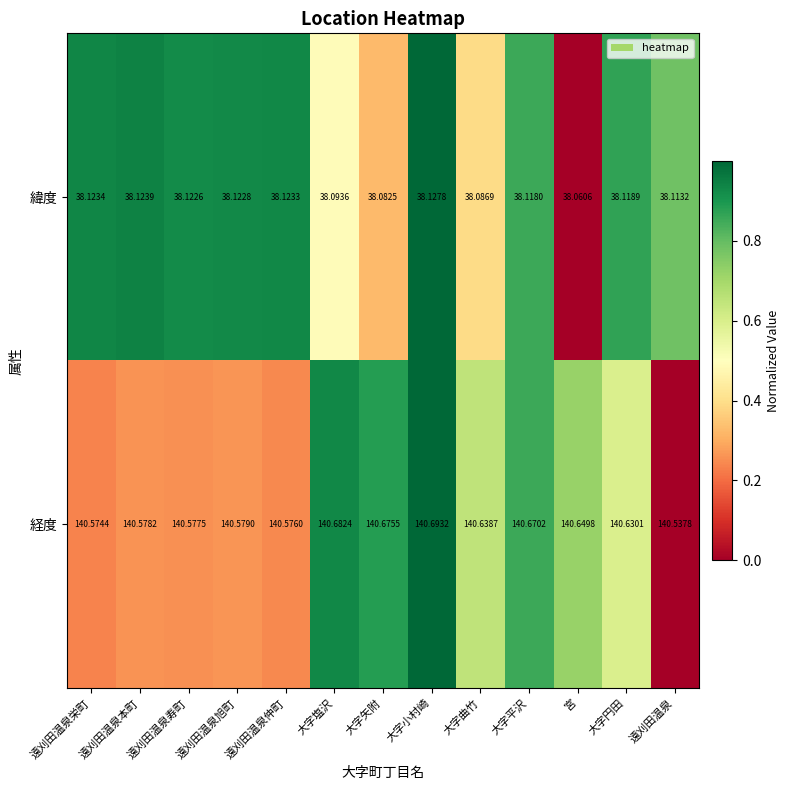

Rank the series by their maximum value, from highest to lowest.

経度, 緯度